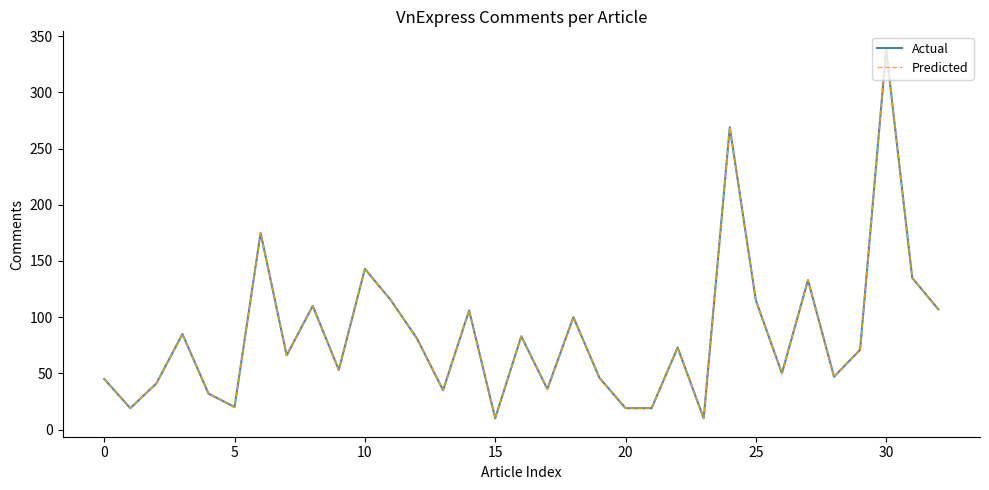

Is this an area chart (filled region under the line)?

No